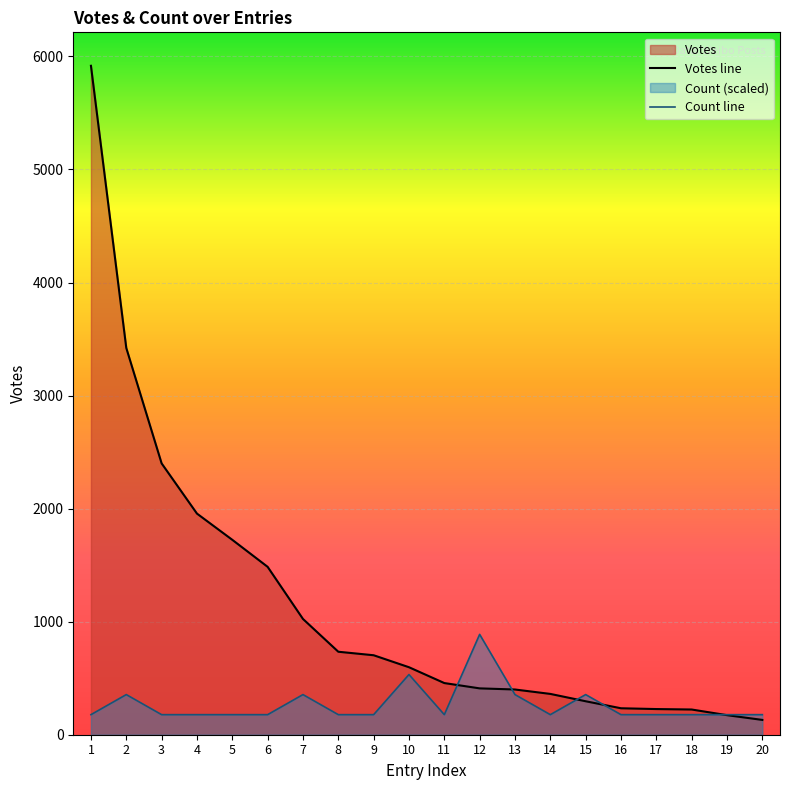

What is the value of the Votes point at the 14th from the left?

361.0